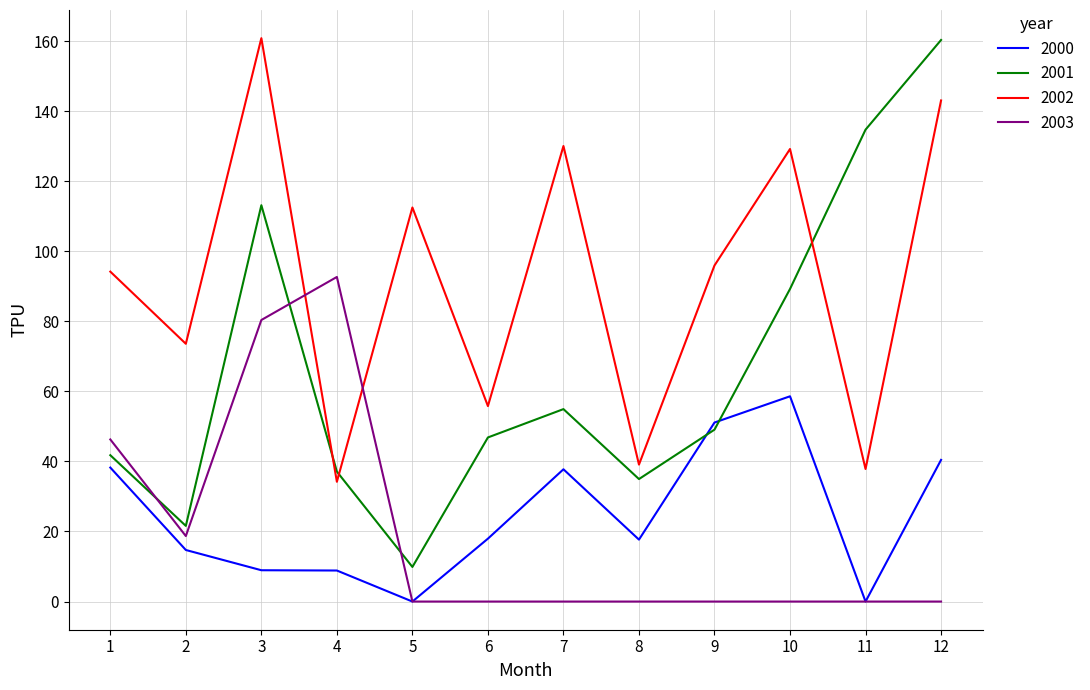

Rank the series at 6 from highest to lowest value.

2002, 2001, 2000, 2003